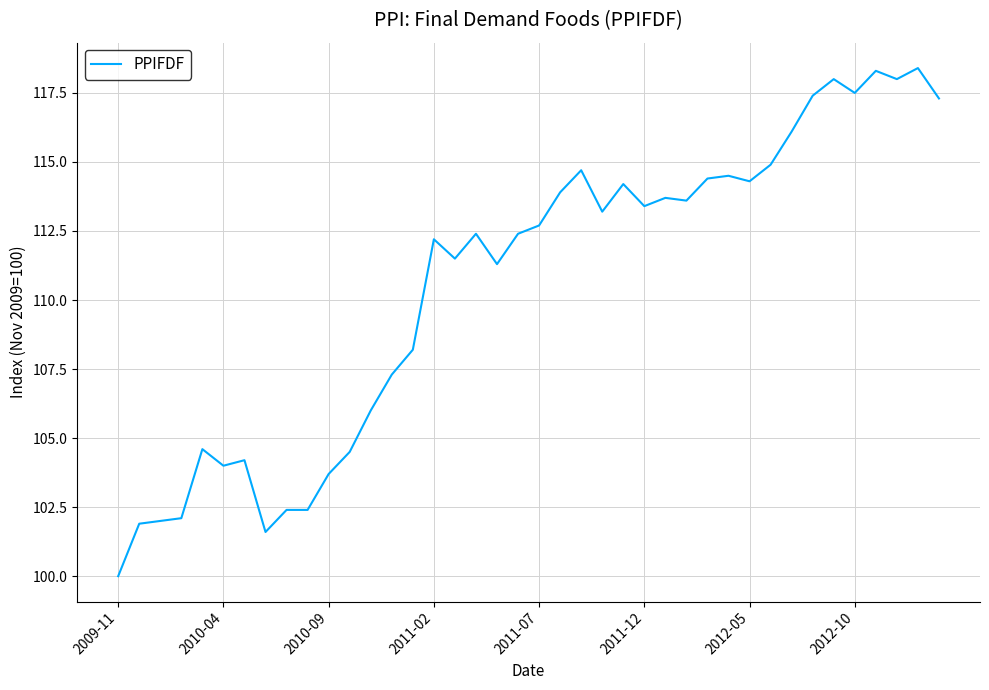

What is the smallest value displayed?

100.0